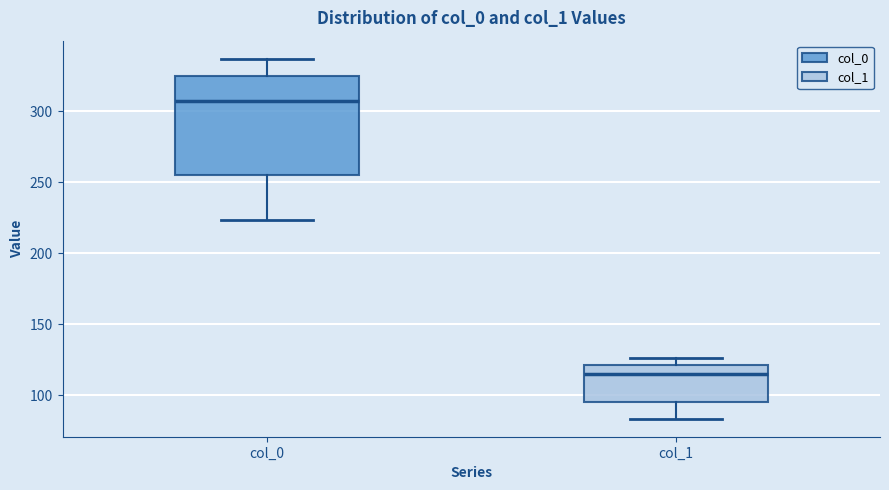

Which box has the lowest median line?

col_1